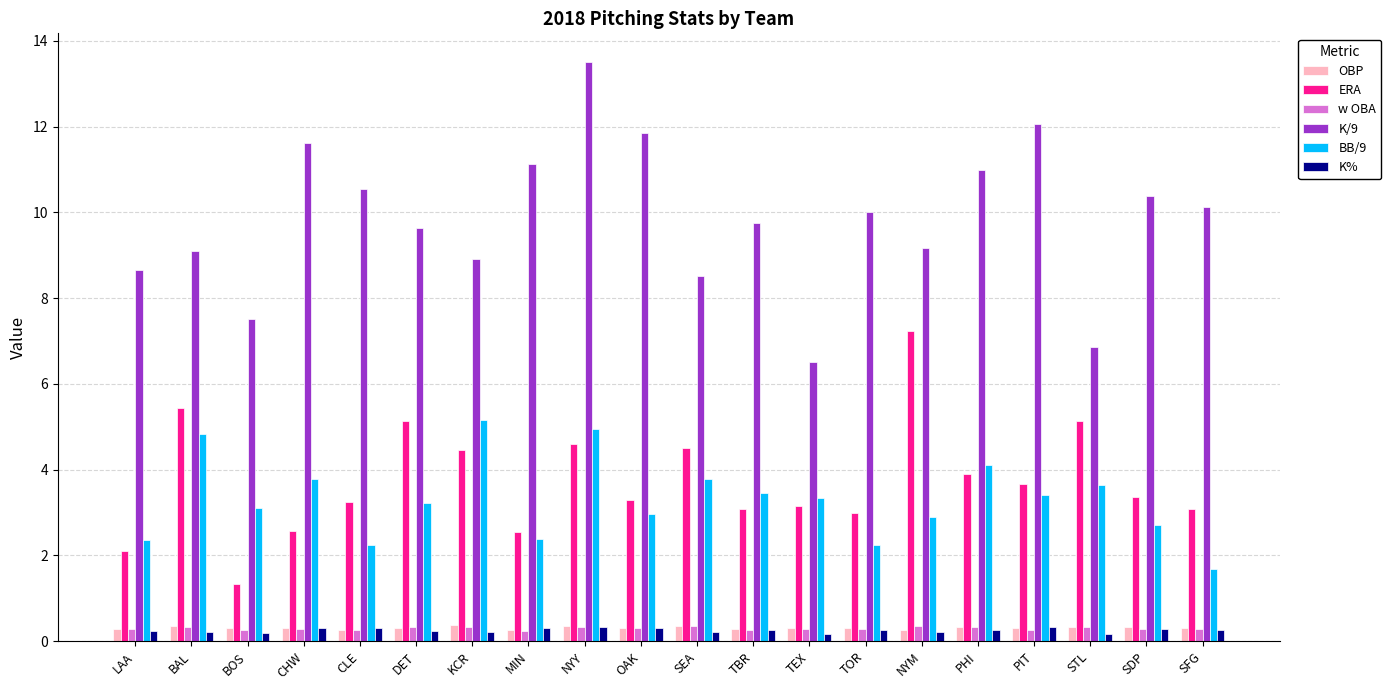

What is the value of the OBP bar at the 4th from the left?

0.3